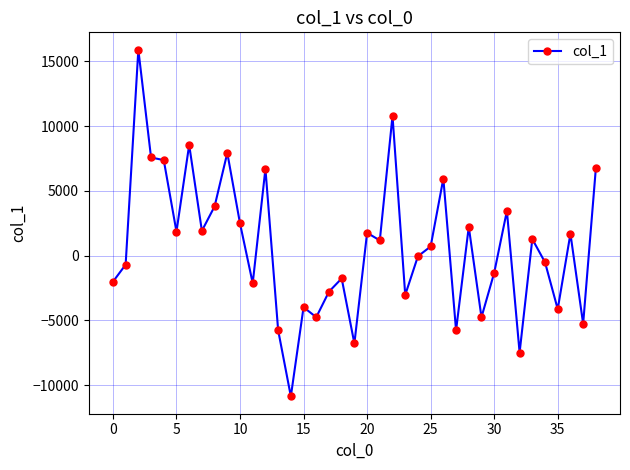

What is the greatest value displayed?

15890.9